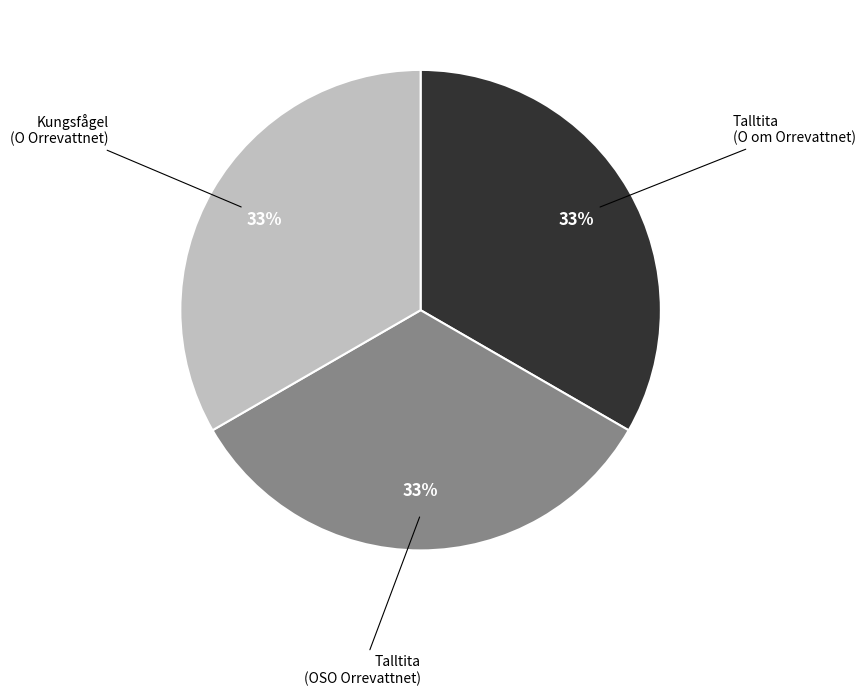

Is the sum of Talltita (OSO Orrevattnet) and Talltita (O om Orrevattnet) greater than half?

Yes